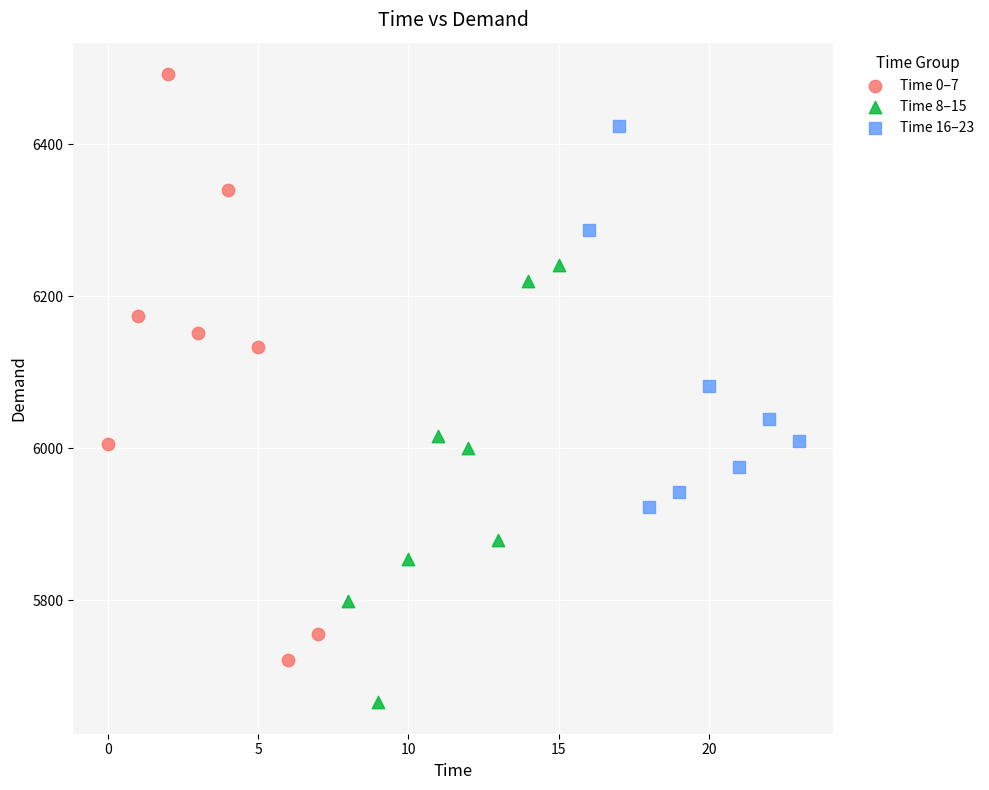

Which series has the largest Y range (max minus min)?

Time 0–7